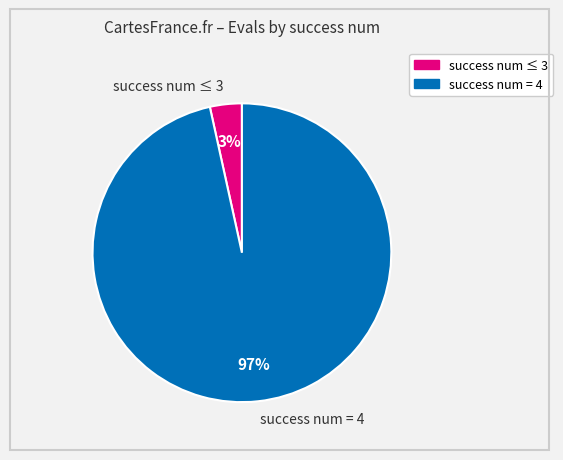

Which slice represents more than half of the pie?

success num = 4